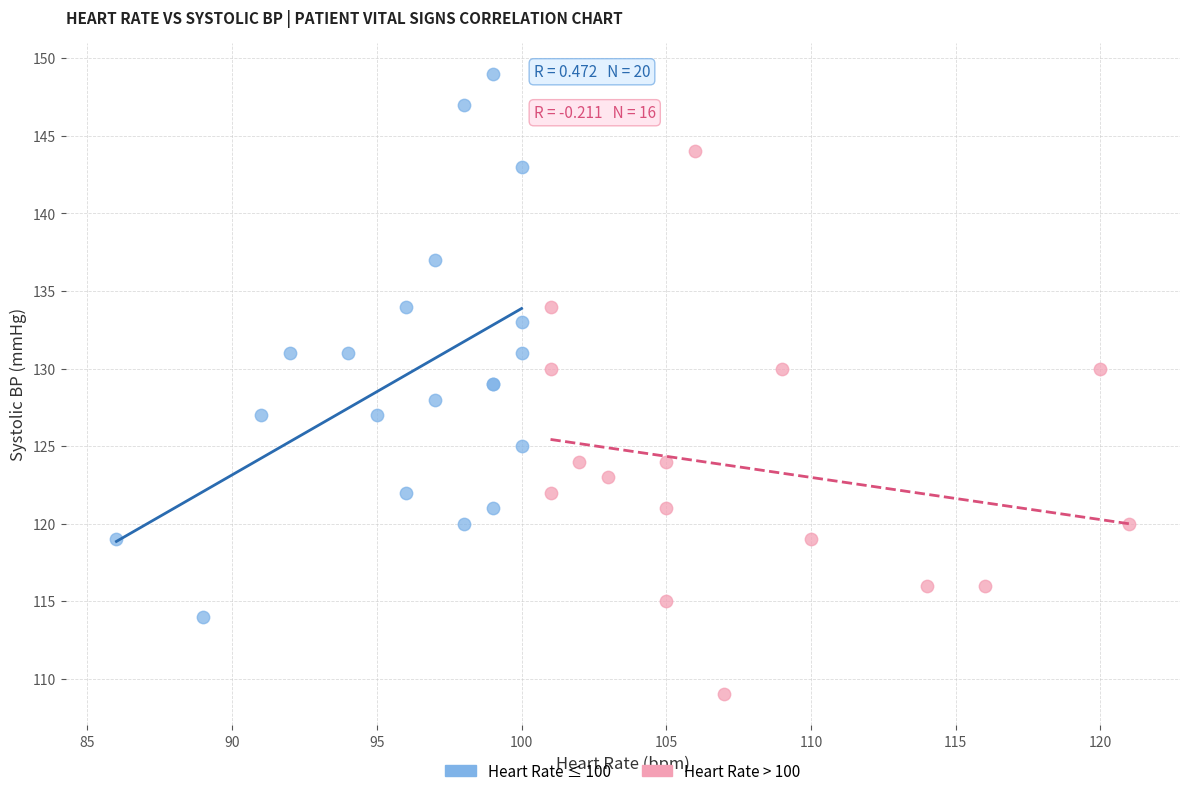

Which series reaches the maximum Y coordinate?

Heart Rate ≤ 100